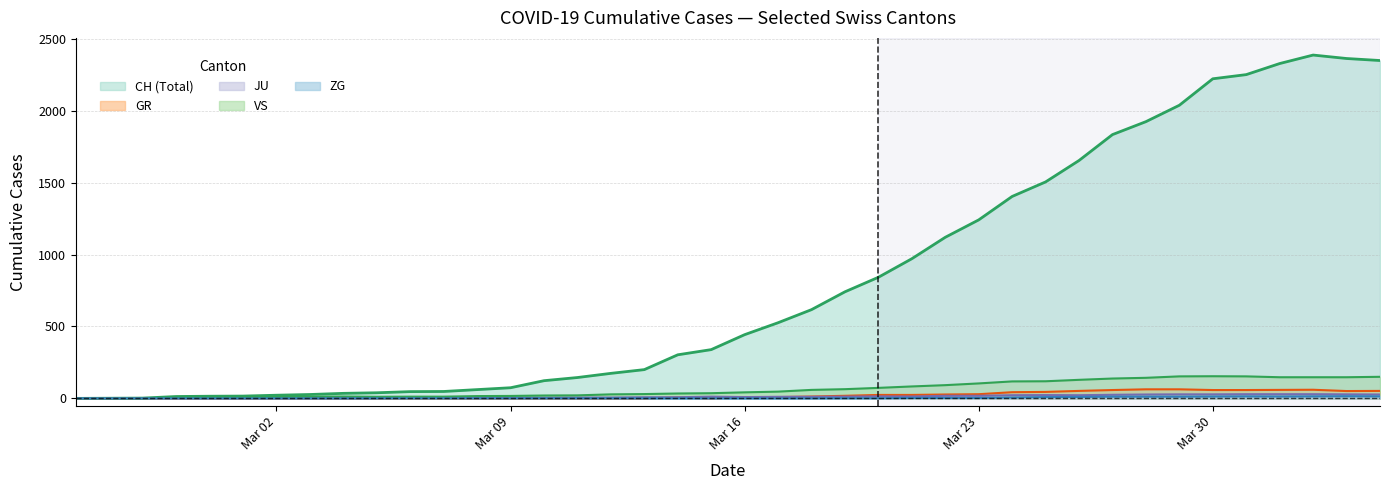

What is the maximum value shown in the chart?

2387